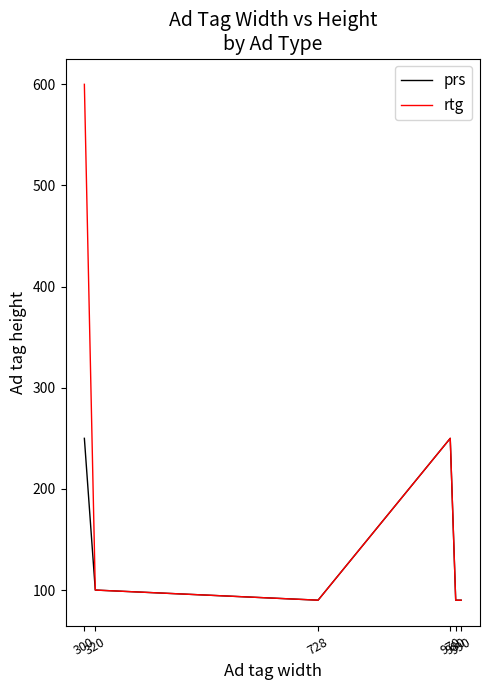

True or false: rtg has a value of 90 at 980.

True